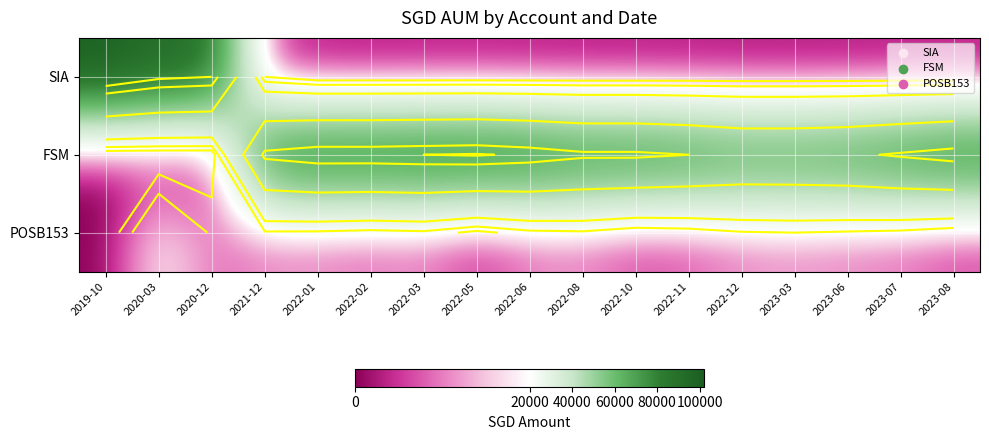

At which category is the sum across all series the highest?

2020-03